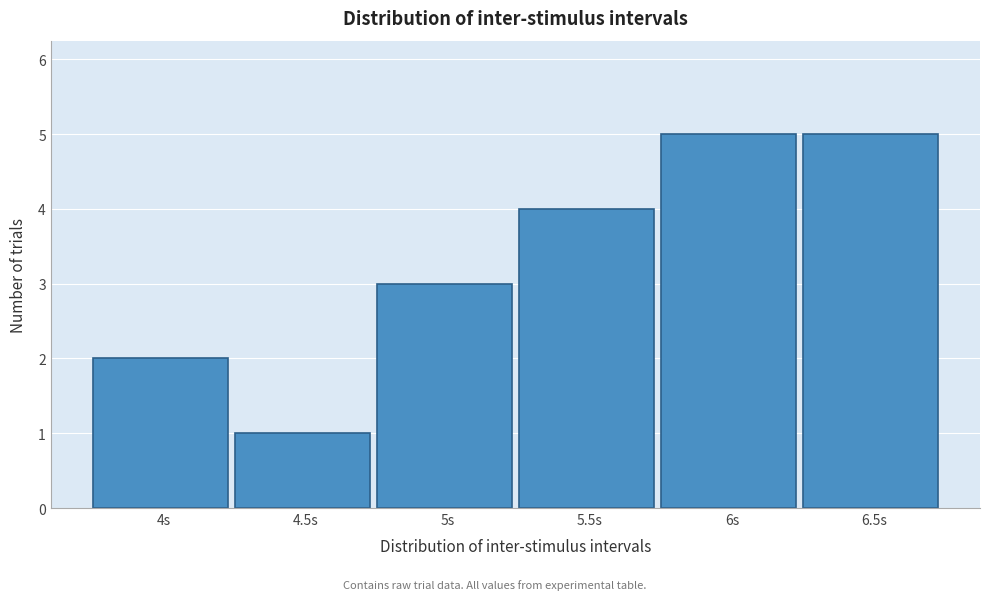

Reading left to right, transcribe this chart: for each bar, give the range it covers on the x-axis and its height. The values are not printed on the chart, so give them approximately, as read against the axis.

3.75 to 4.25: 2
4.25 to 4.75: 1
4.75 to 5.25: 3
5.25 to 5.75: 4
5.75 to 6.25: 5
6.25 to 6.75: 5